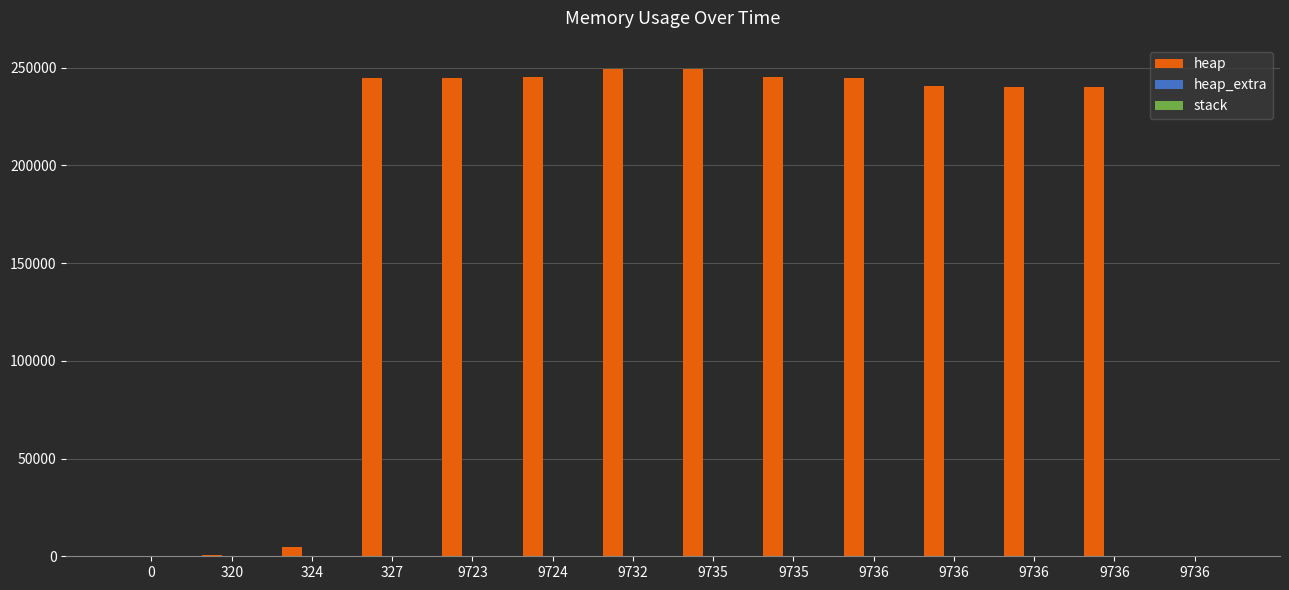

Are the bars grouped side by side (vs. stacked)?

Yes